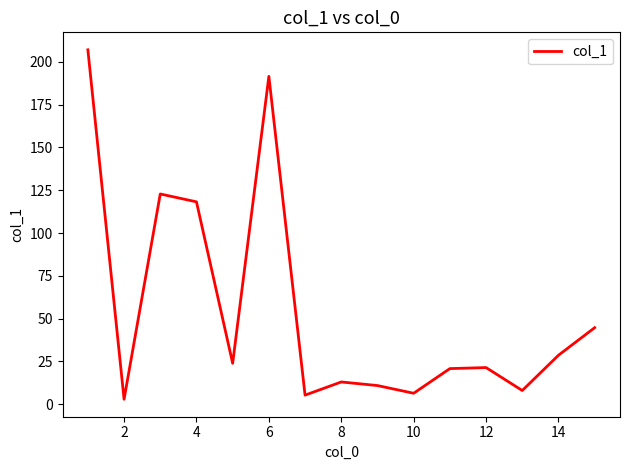

What is the maximum value shown in the chart?

207.0